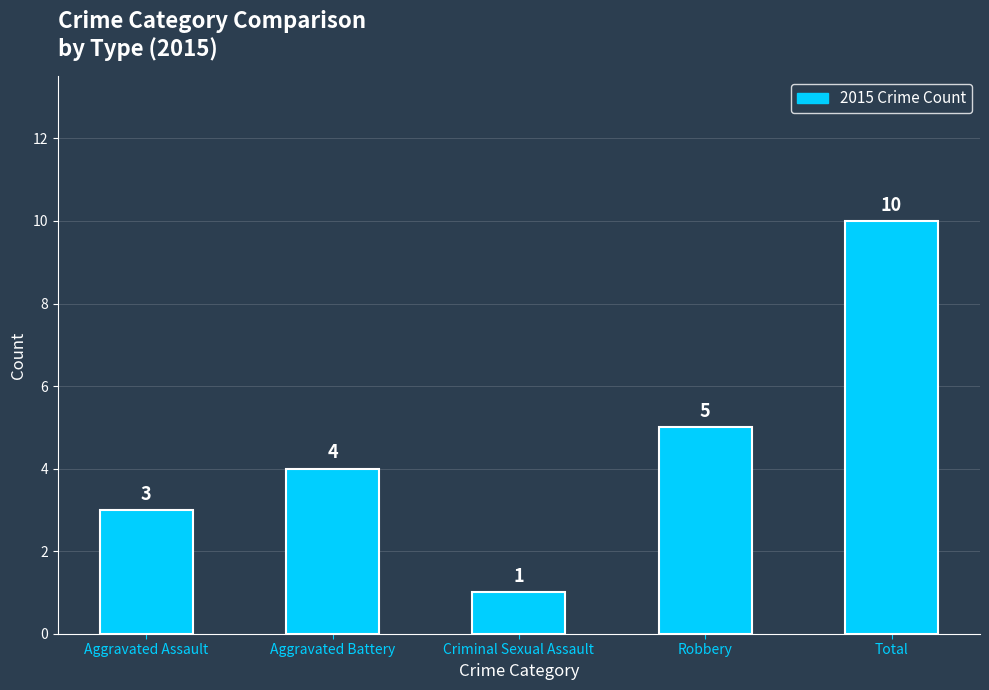

How many data points does each series have?

5